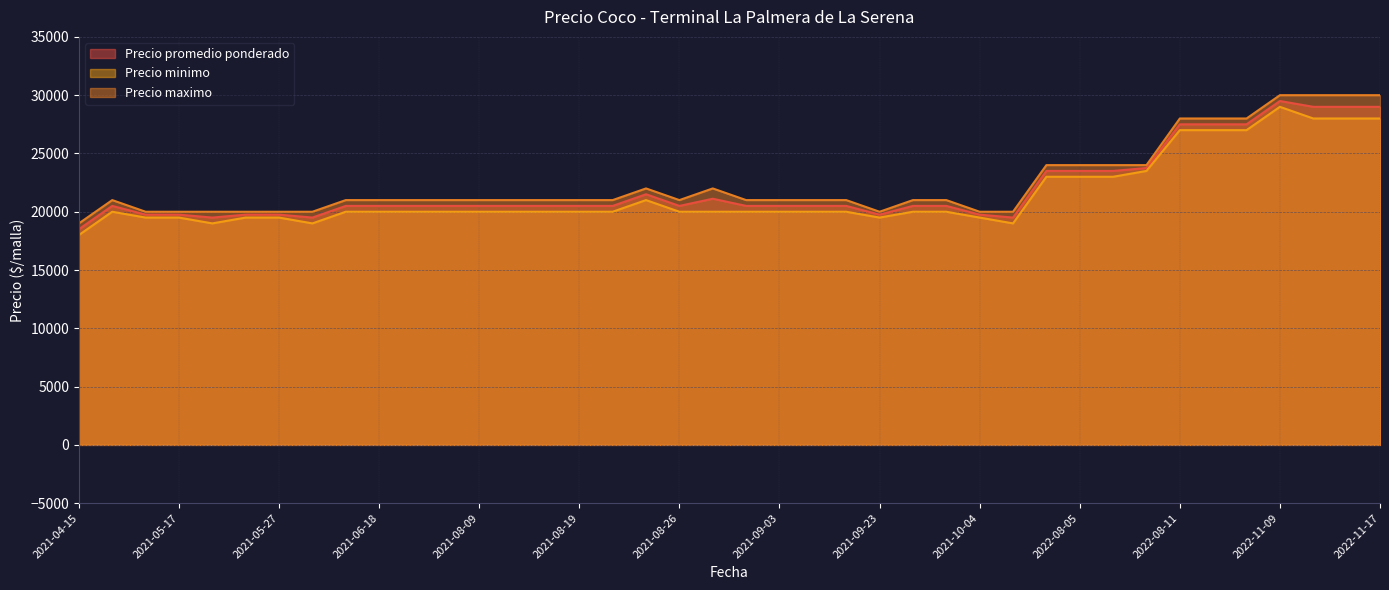

Rank the categories by Precio promedio ponderado value from lowest to highest.

2021-04-15, 2021-10-05, 2021-05-19, 2021-06-03, 2021-05-20, 2021-05-17, 2021-05-10, 2021-09-23, 2021-05-27, 2021-10-04, 2021-06-18, 2021-08-19, 2021-07-30, 2021-08-26, 2021-09-09, 2021-04-29, 2021-09-27, 2021-09-28, 2021-09-03, 2021-08-09, 2021-09-06, 2021-08-10, 2021-08-02, 2021-09-02, 2021-08-12, 2021-08-20, 2021-06-17, 2021-08-27, 2021-08-23, 2022-08-03, 2022-08-08, 2022-08-05, 2022-08-09, 2022-09-06, 2022-09-05, 2022-08-11, 2022-11-14, 2022-11-17, 2022-11-15, 2022-11-09